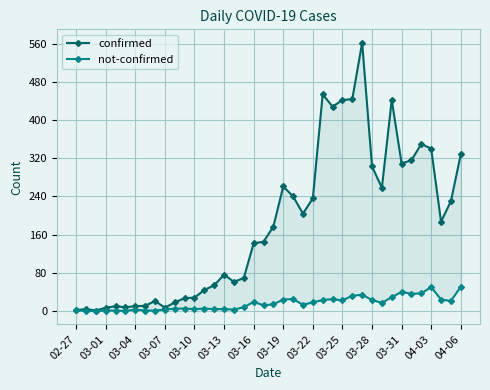

True or false: confirmed and not-confirmed cross at least once.

False